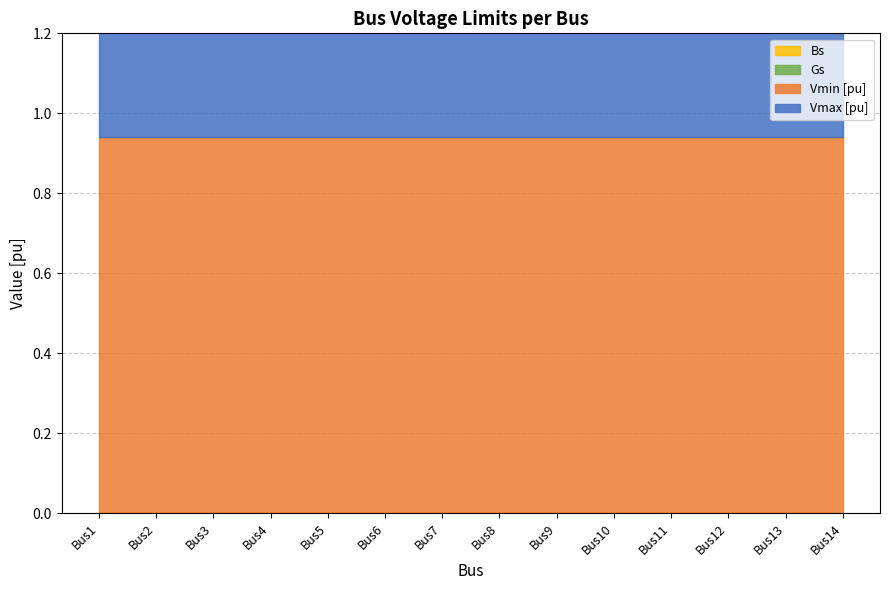

Which series has the largest total across all categories?

Vmax [pu]